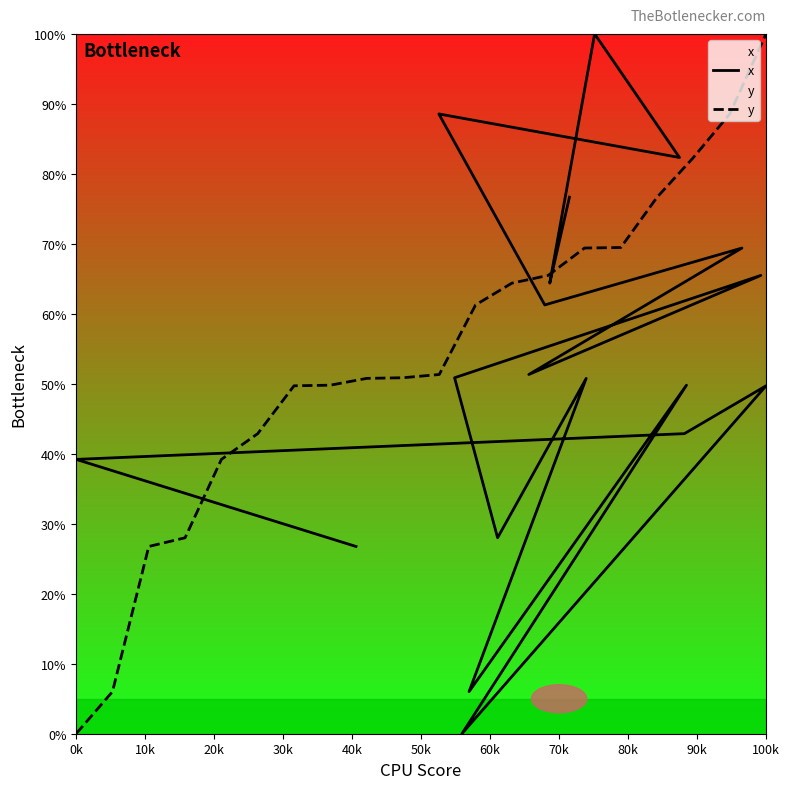

The value of x at 17 is 72.4. True or false?

False